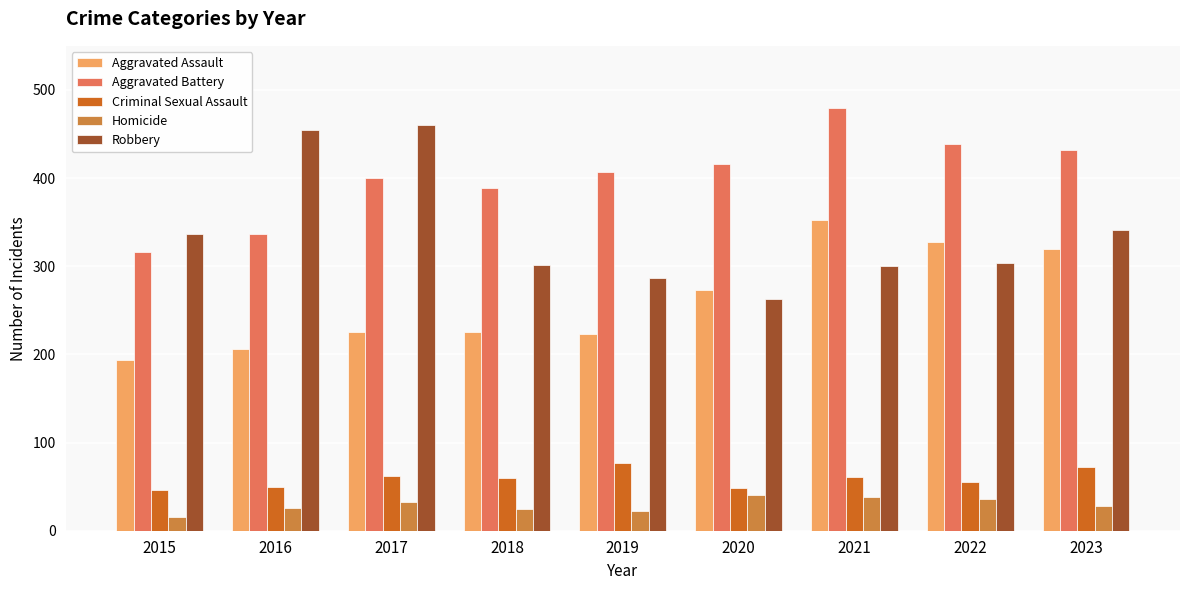

Which category has the lowest value across all series?

2015